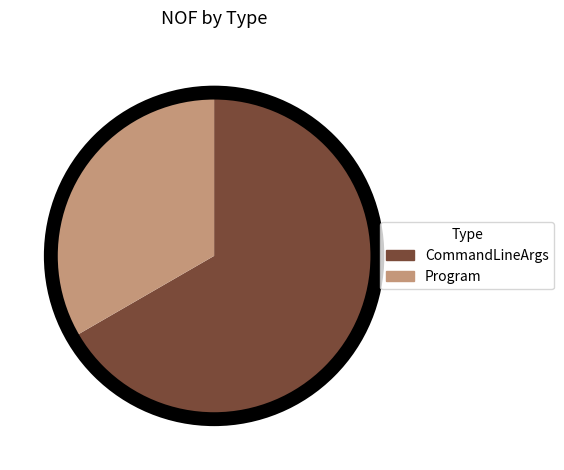

Rank the categories by value from lowest to highest.

Program, CommandLineArgs